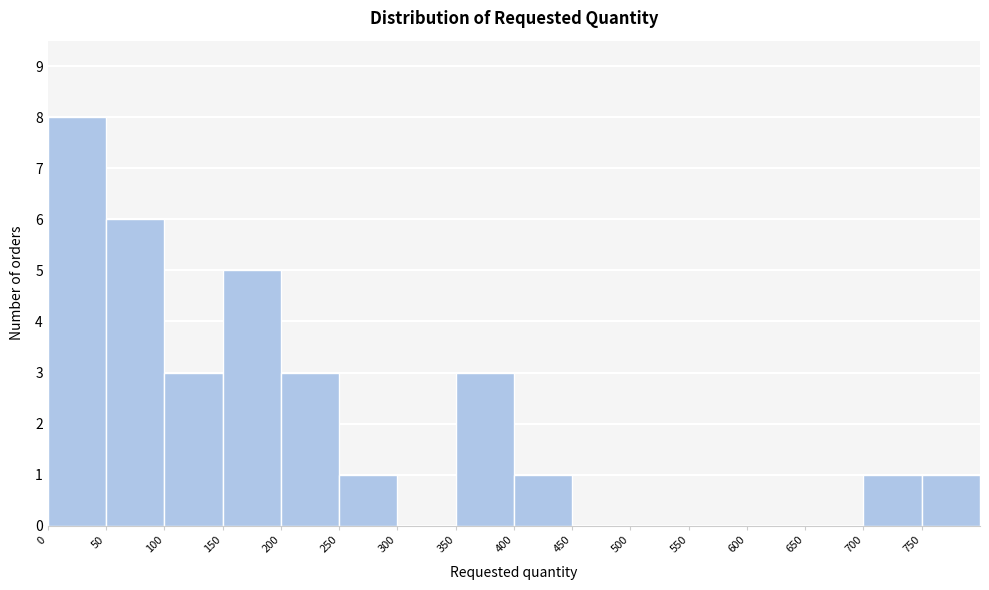

Which range on the x-axis has the tallest bar?

0 to 50